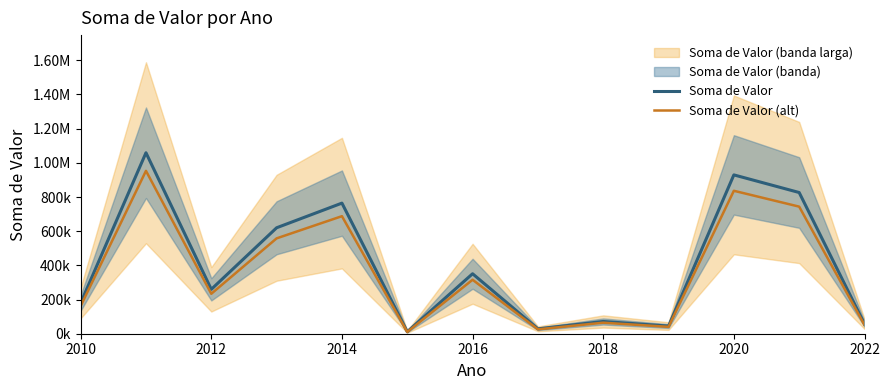

Is the value of Soma de Valor (alt) at 9 greater than the value of Soma de Valor at 2022?

Yes